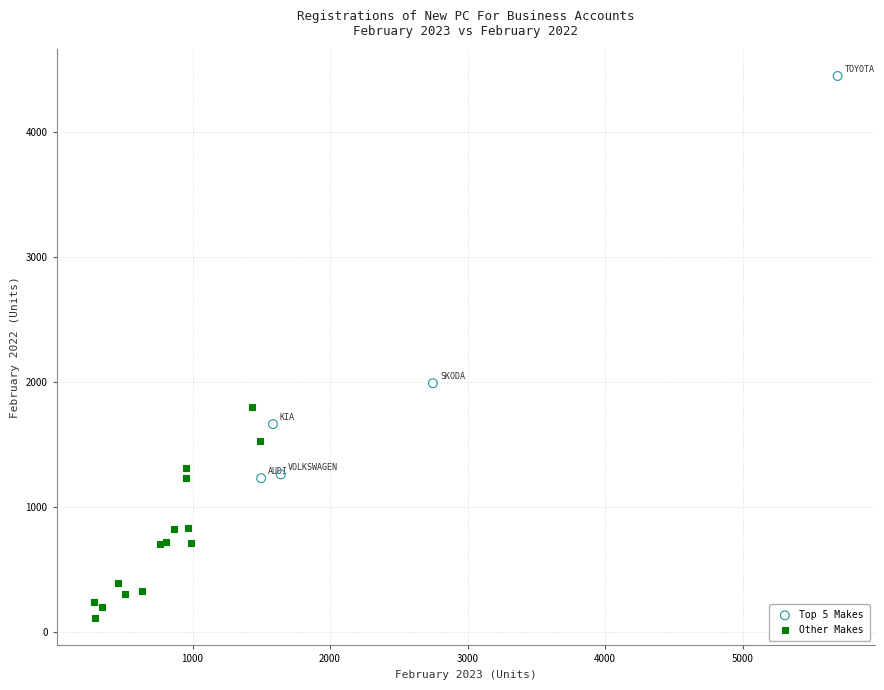

Which series reaches the maximum Y coordinate?

Top 5 Makes